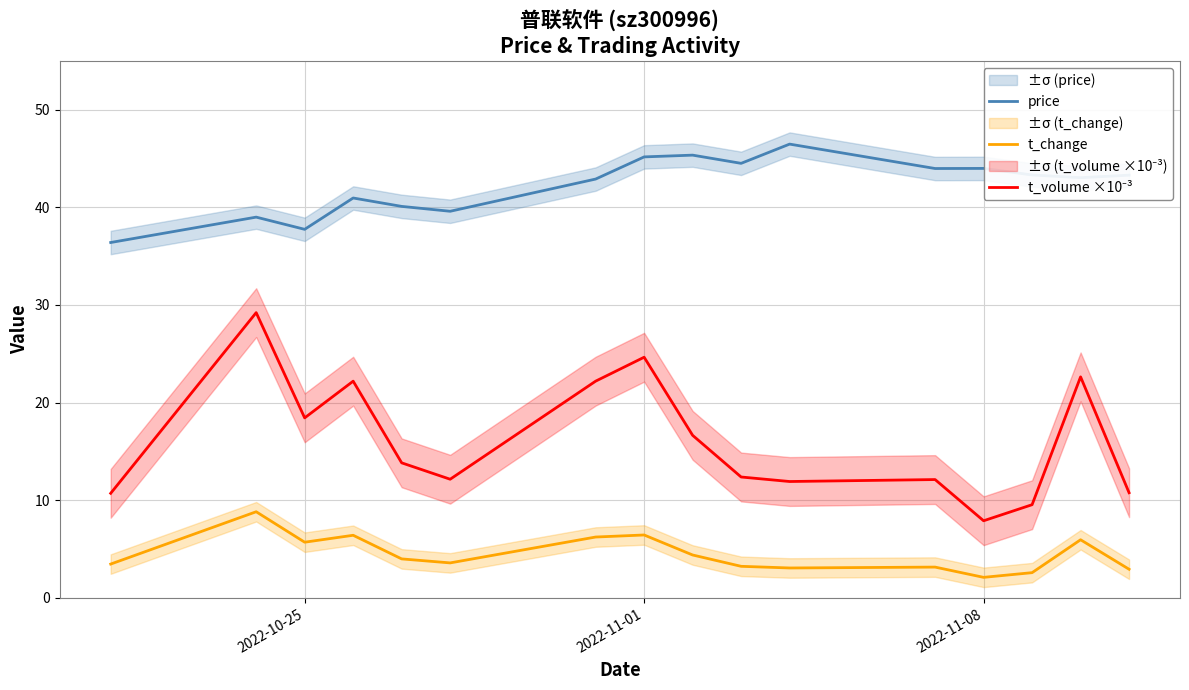

True or false: price and t_change cross at least once.

False